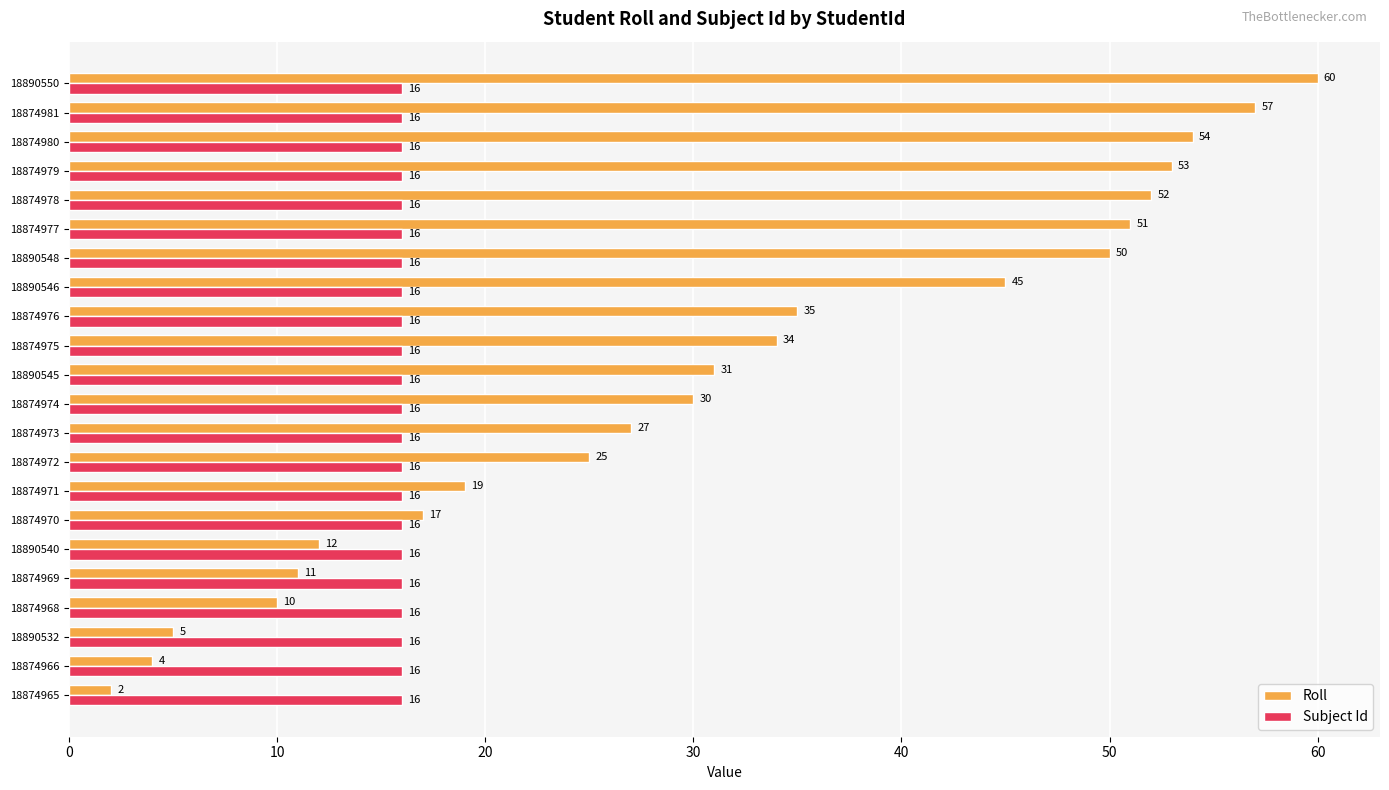

What value does the Subject Id series have at 18874970?

16